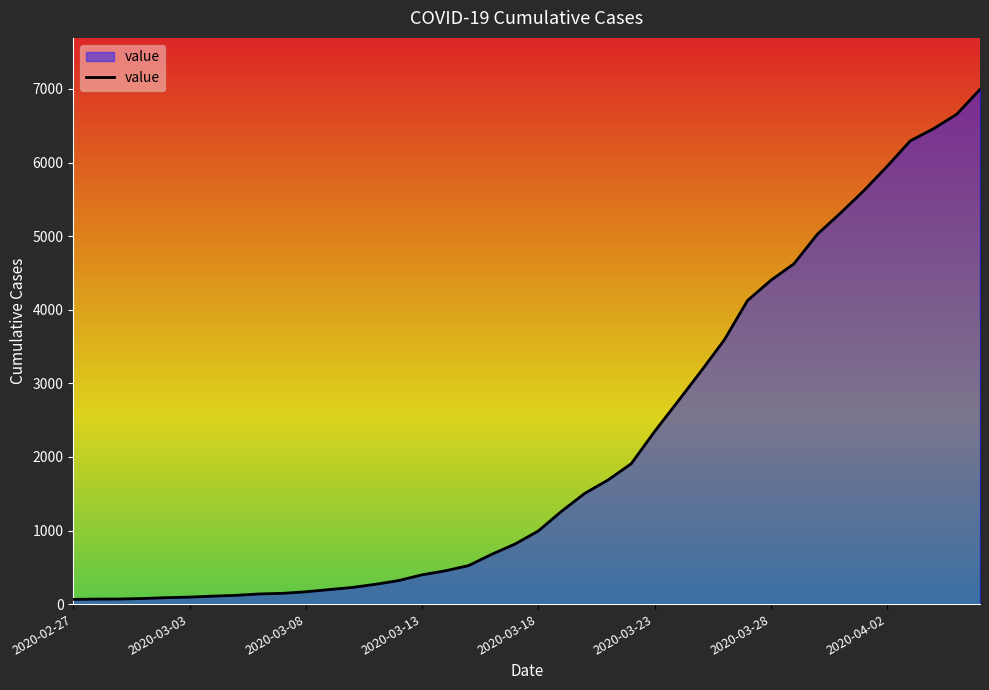

What is the maximum value shown in the chart?

6995